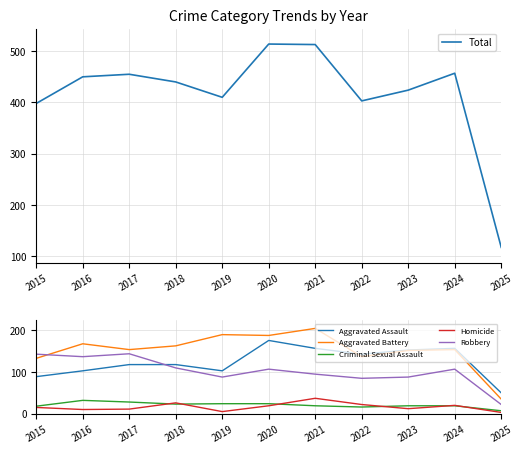

What is the minimum value for Total?

117